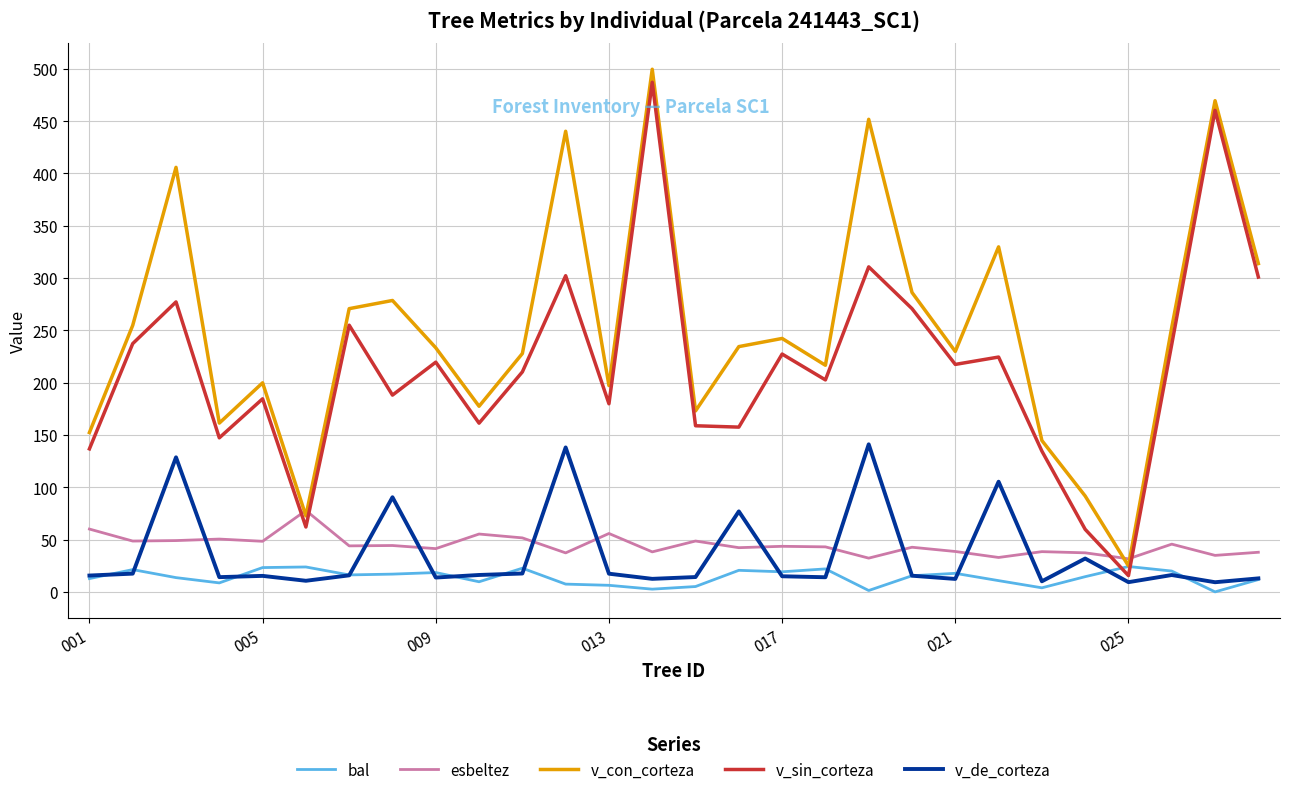

What is the maximum value for v_de_corteza?

141.0